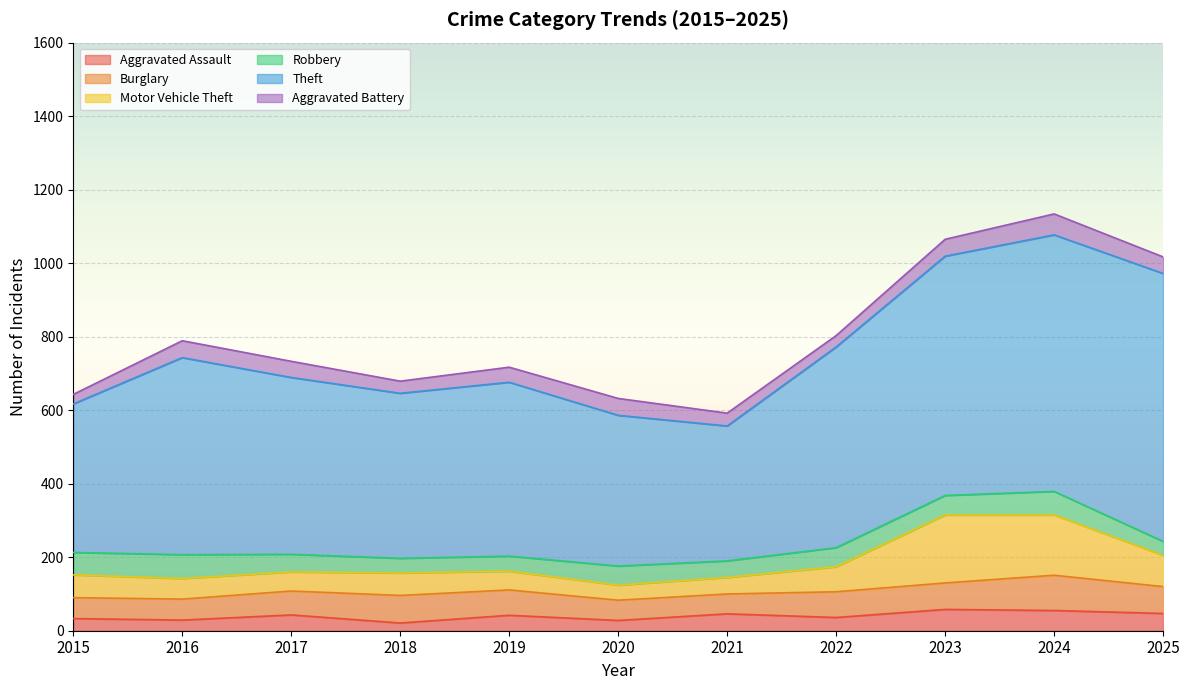

How many series are shown in this chart?

6